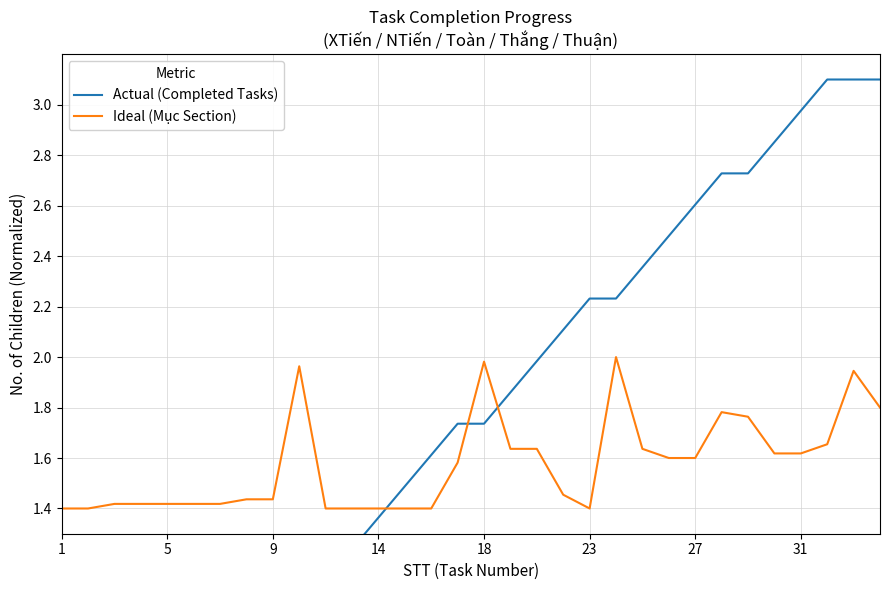

Count the number of data series in this chart.

2